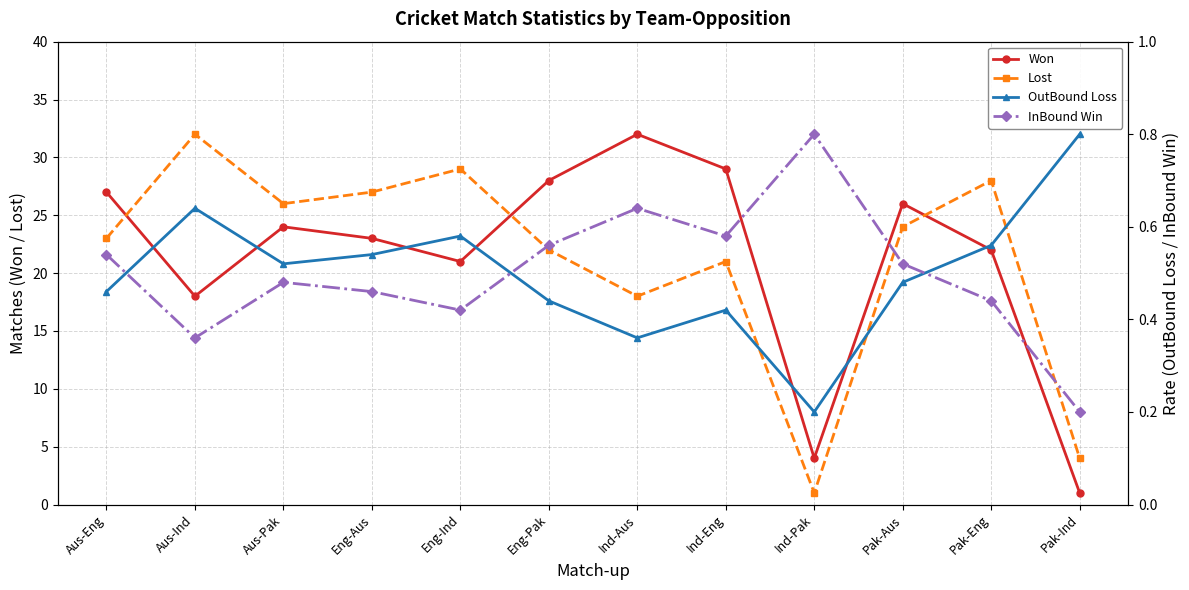

At which category is the sum across all series the highest?

Aus-Eng